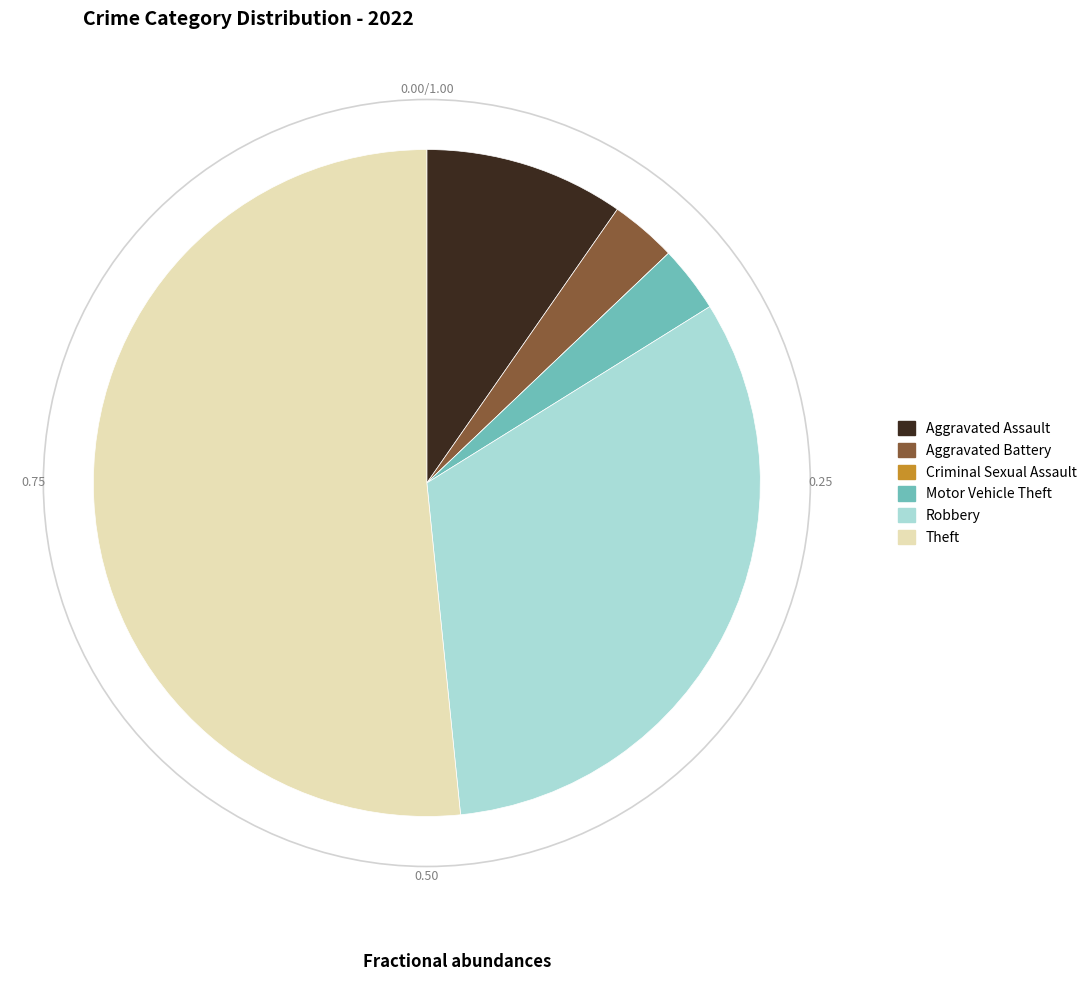

Between Motor Vehicle Theft and Theft, which is larger?

Theft